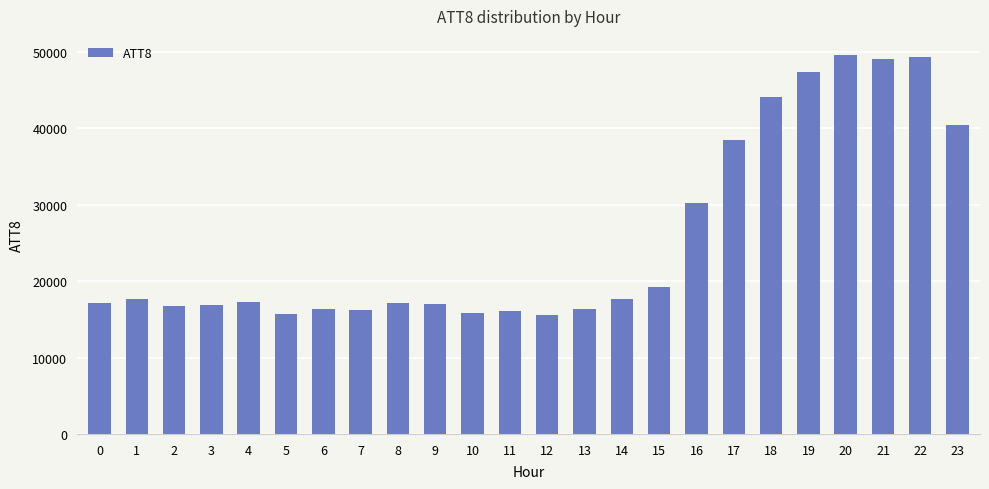

Between 13 and 18, which is larger?

18